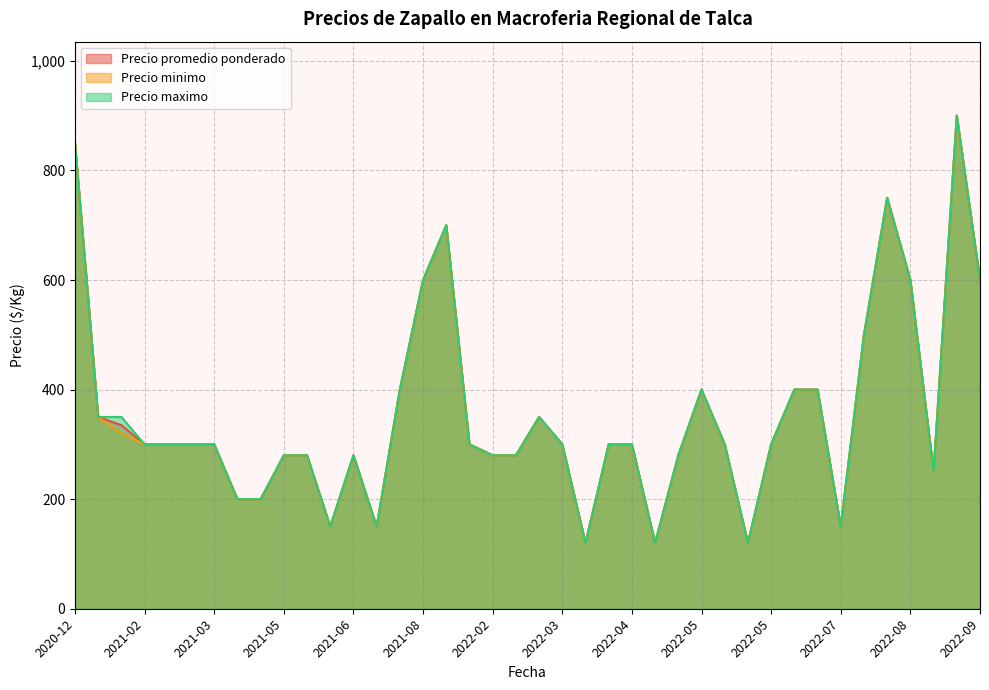

True or false: Precio minimo and Precio maximo cross at least once.

False